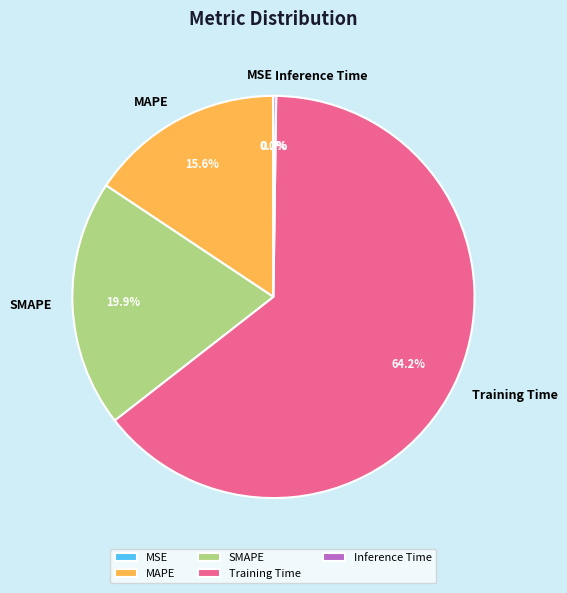

Which category has the biggest portion of the pie?

Training Time